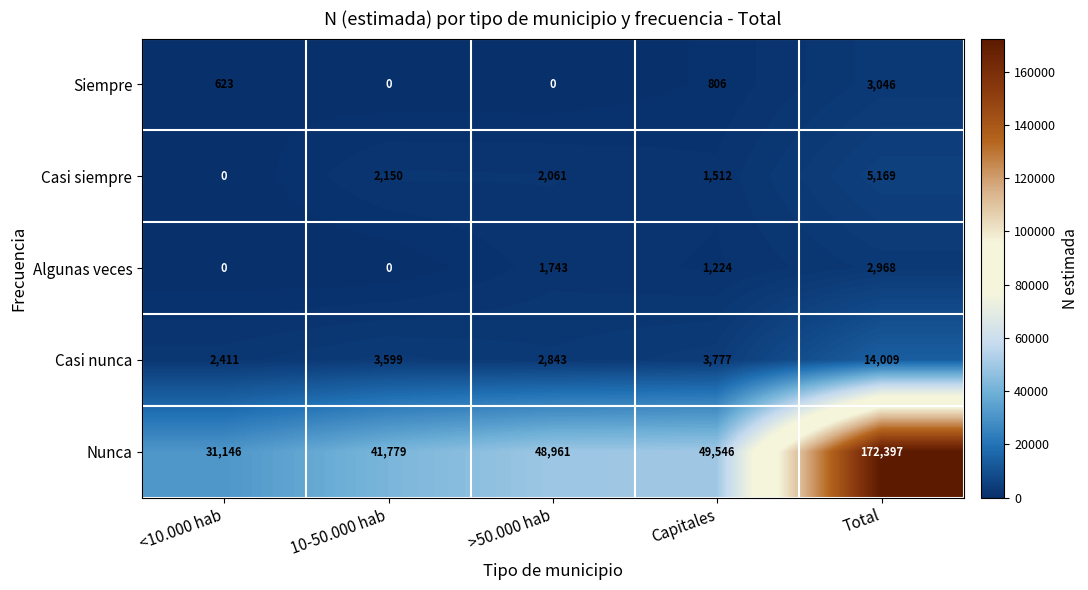

What is the difference between the Nunca values at >50.000 hab and Total?

123436